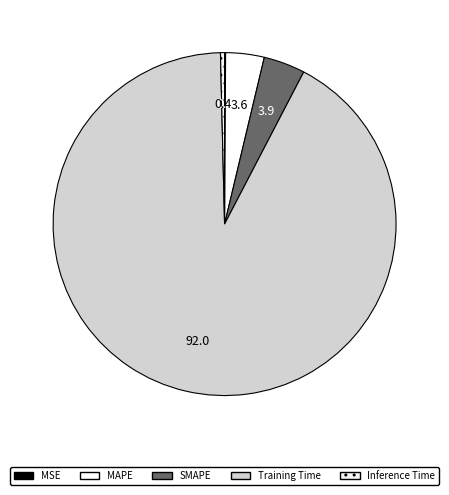

What is the smallest slice in the pie chart?

MSE